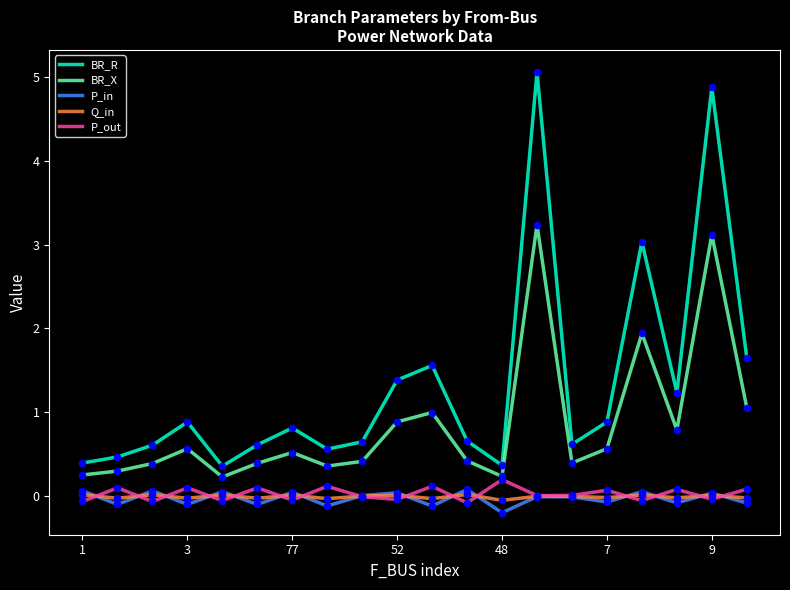

Which series has the largest range (max minus min)?

BR_R